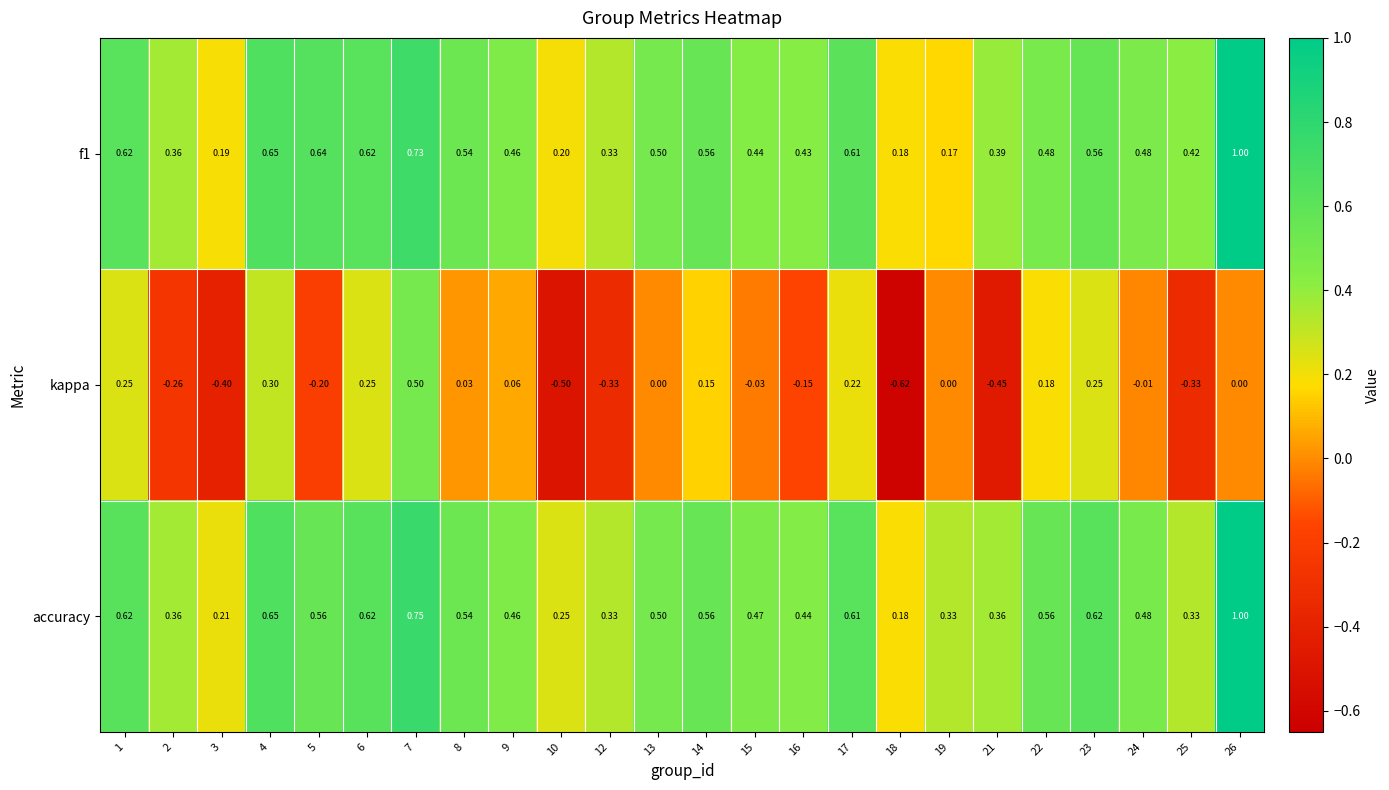

Is the value of kappa at 17 greater than the value of f1 at 17?

No